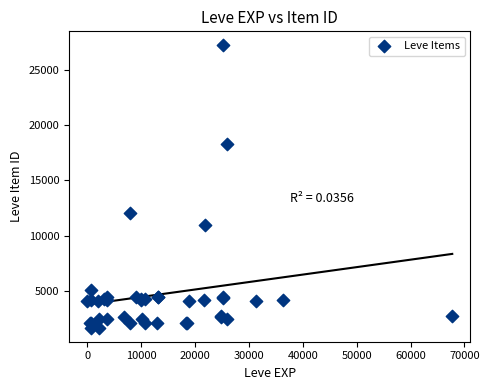

What Y value in the scatter plot is closest to 14448?

12018